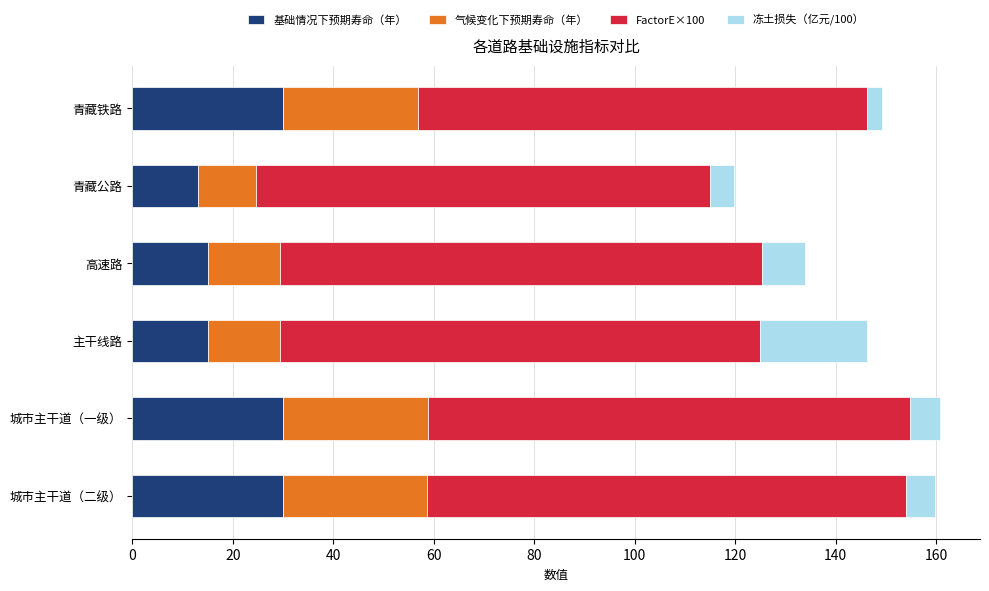

What is the maximum value for 基础情况下预期寿命（年）?

30.0